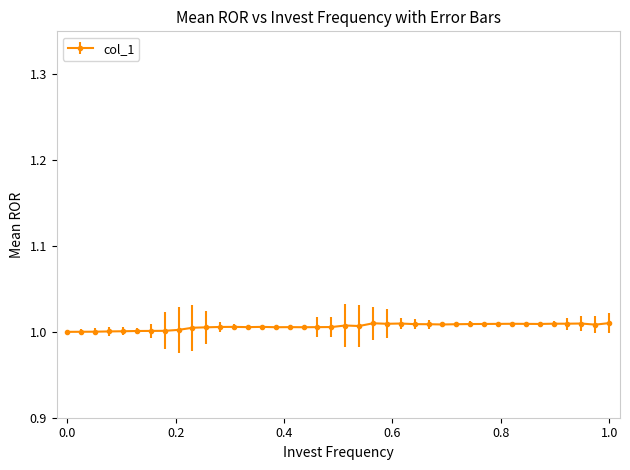

True or false: the data has more than 1 interior local peaks.

True